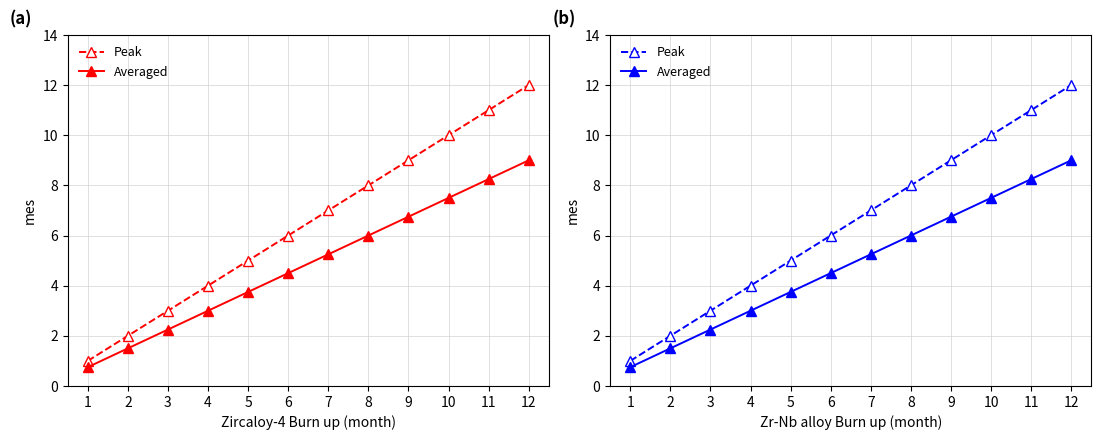

At which category is the sum across all series the highest?

12